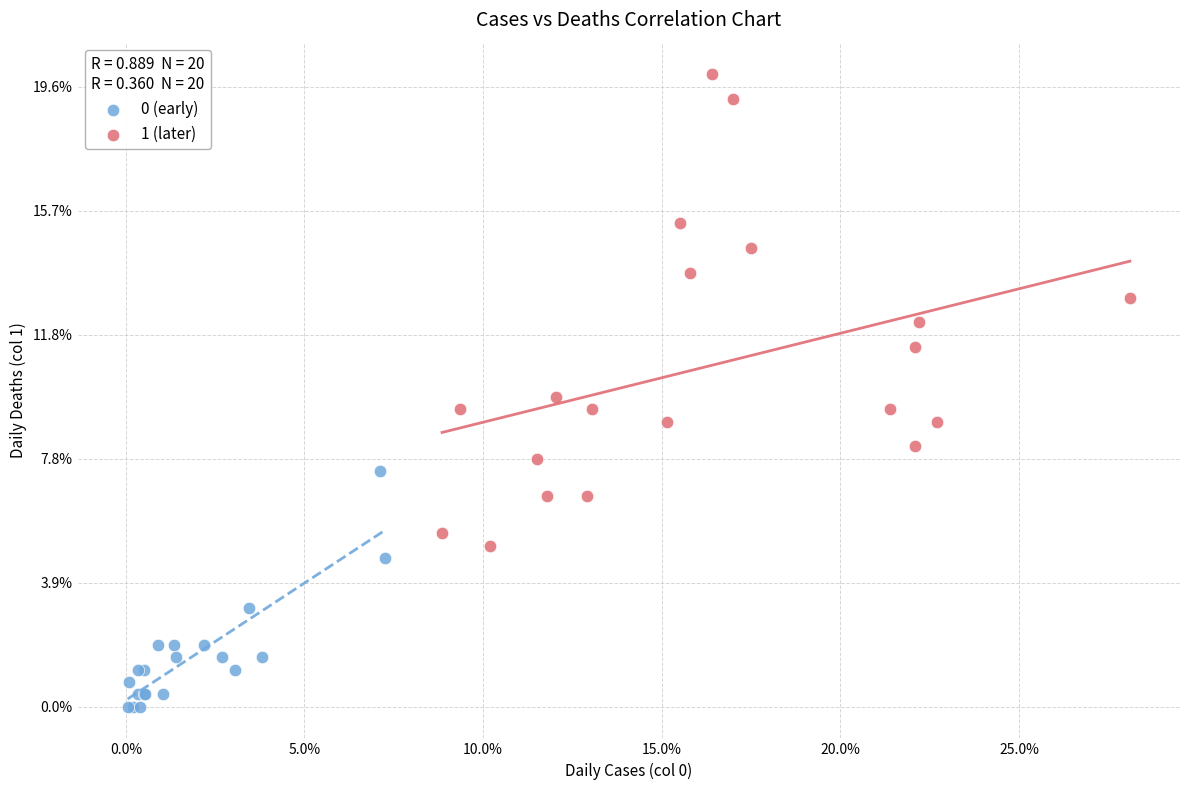

Which series has the widest spread of Y values?

1 (later)